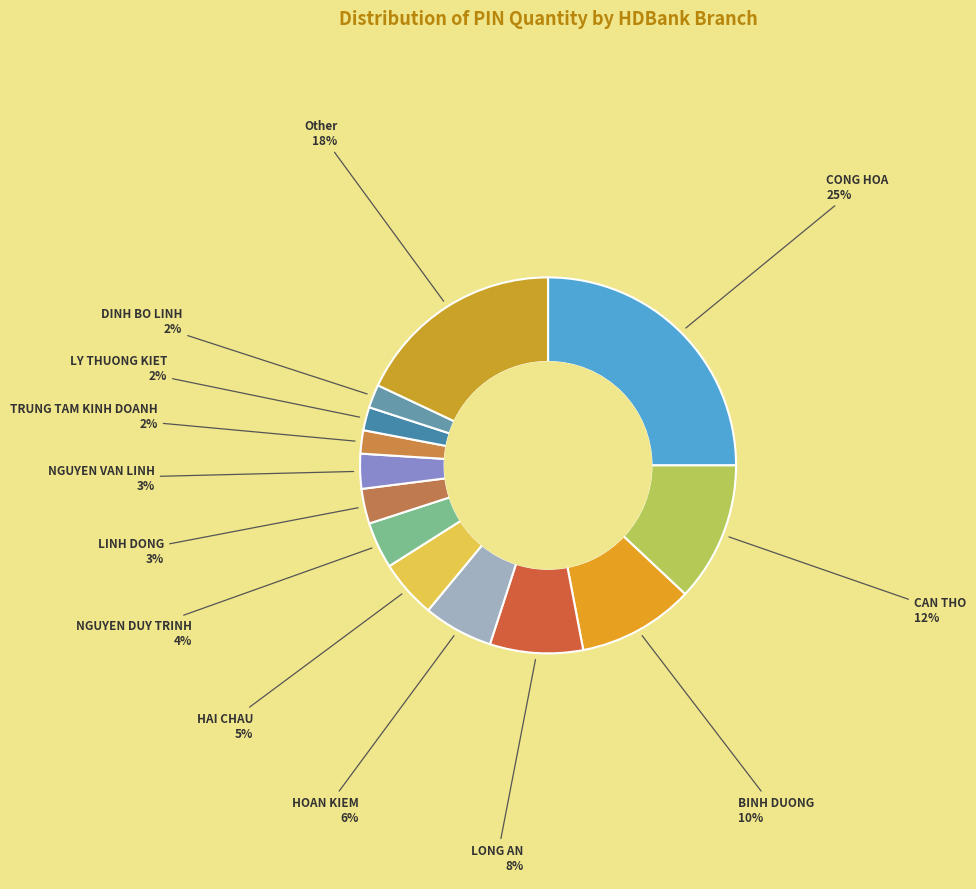

Is it true that HAI CHAU is 5% of the pie?

True